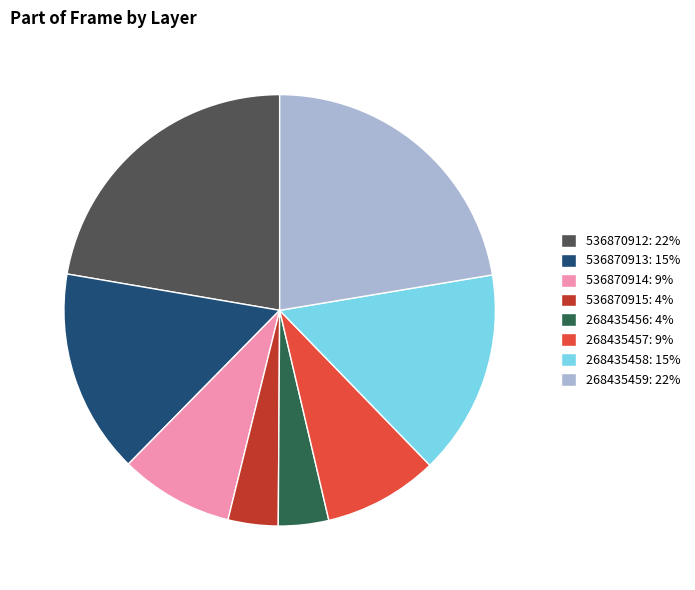

Is there any slice that represents more than half of the pie?

No